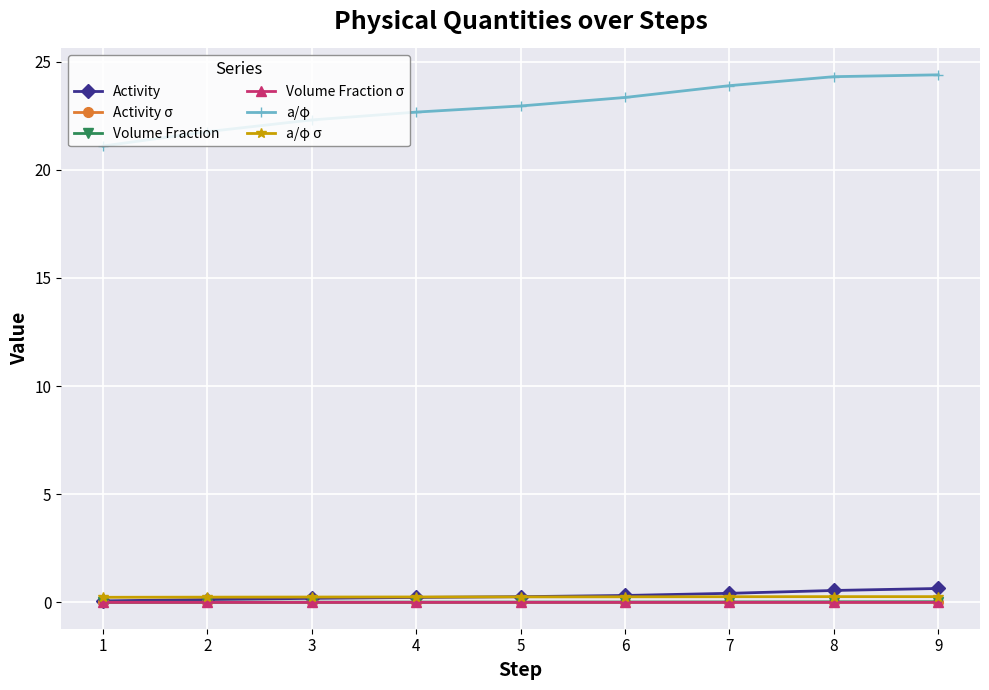

The value of Volume Fraction at 6 is 0.0. True or false?

True